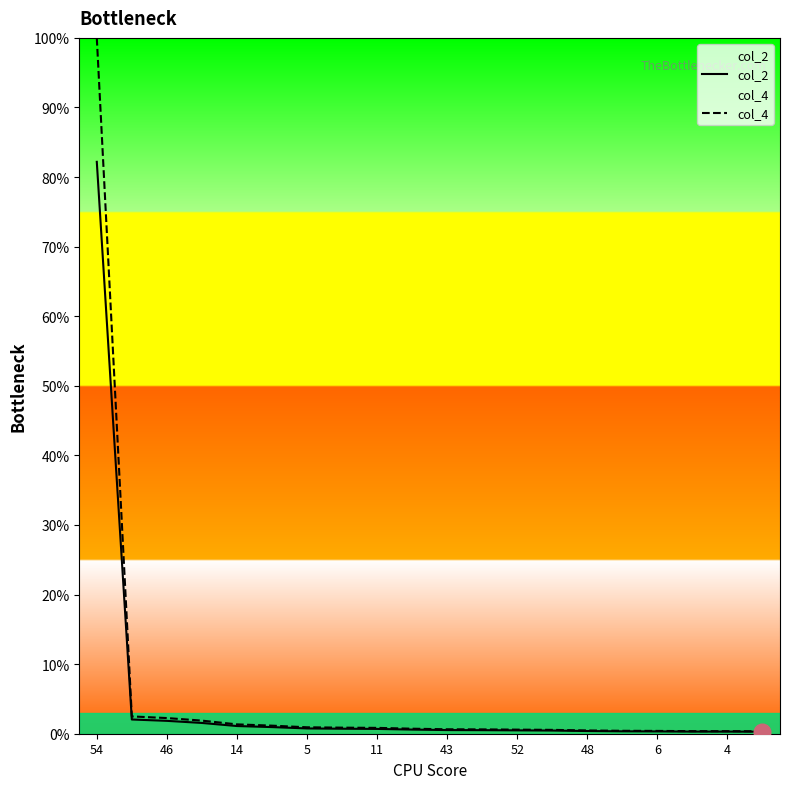

Between 14 and 15, which is larger?

14